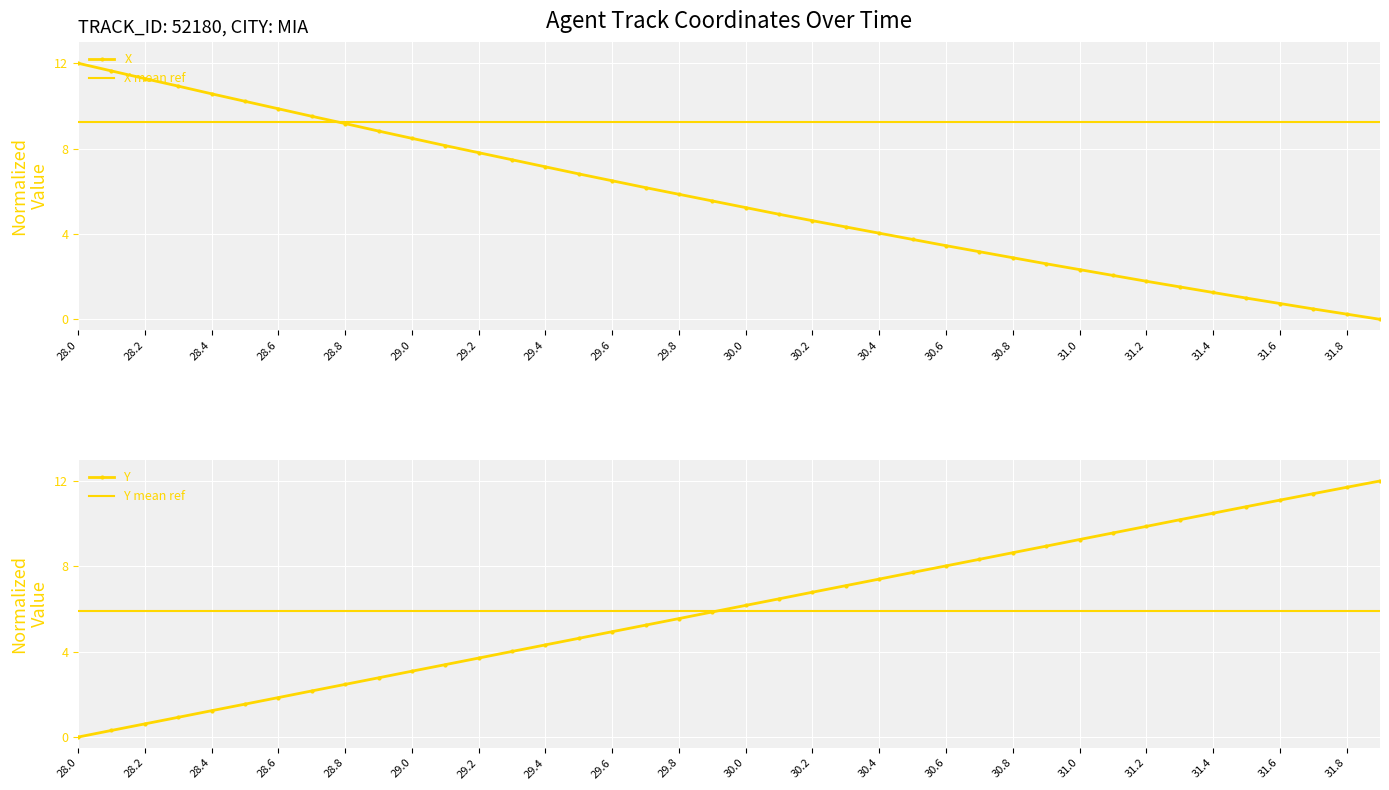

What is the maximum value for X?

12.0